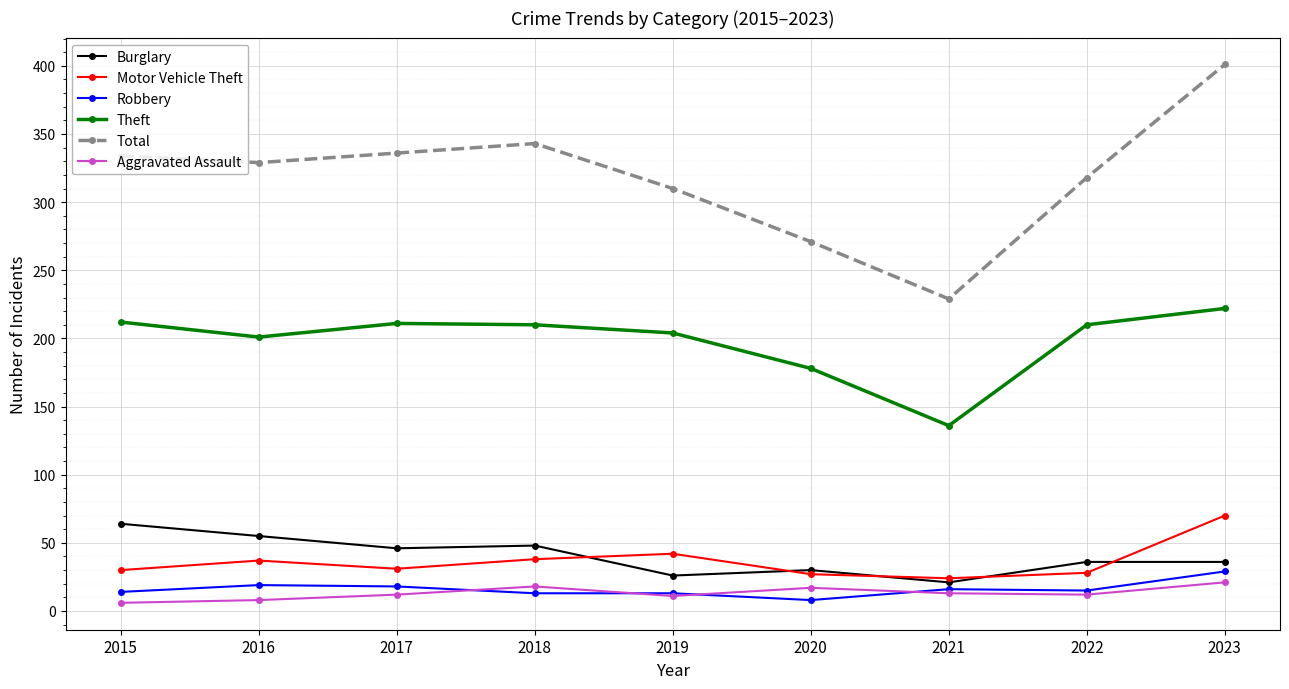

Which series has the largest total across all categories?

Total